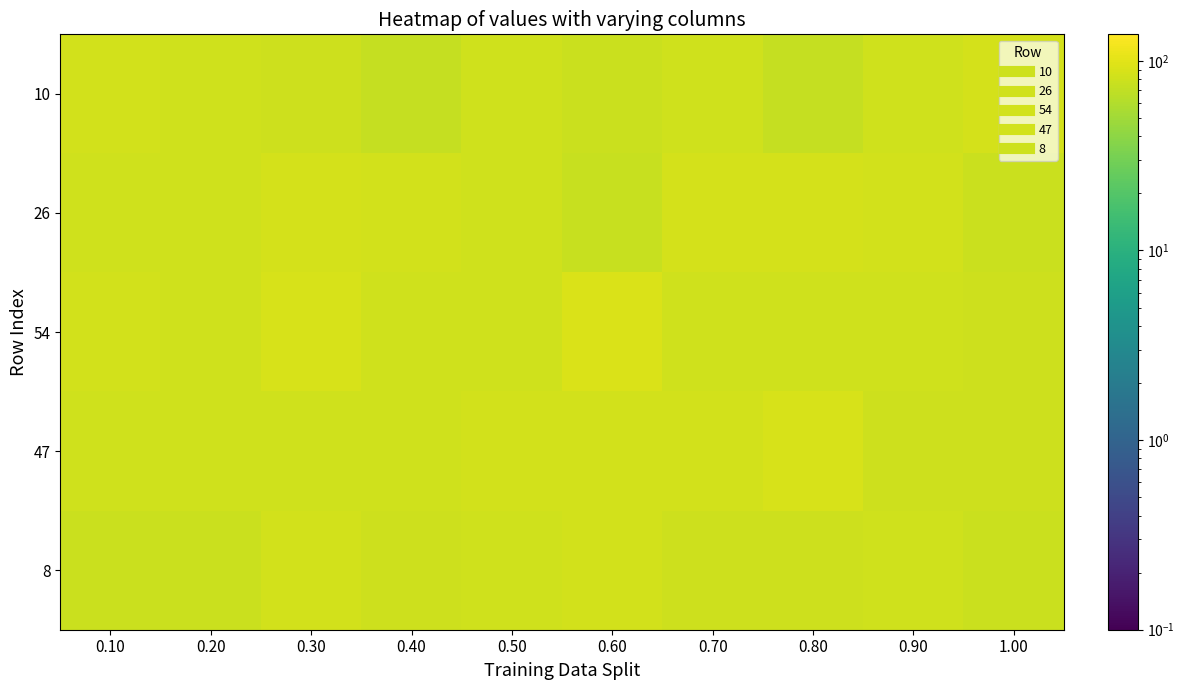

At how many categories does at least one series exceed 91?

1